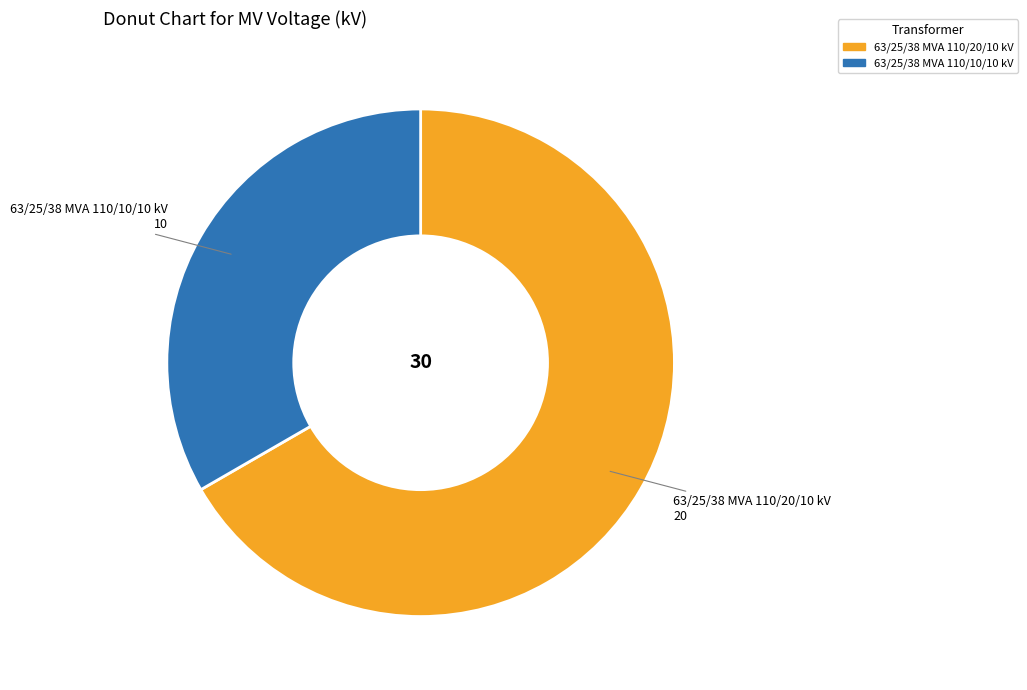

Combined, do 63/25/38 MVA 110/10/10 kV and 63/25/38 MVA 110/20/10 kV account for over 50%?

Yes